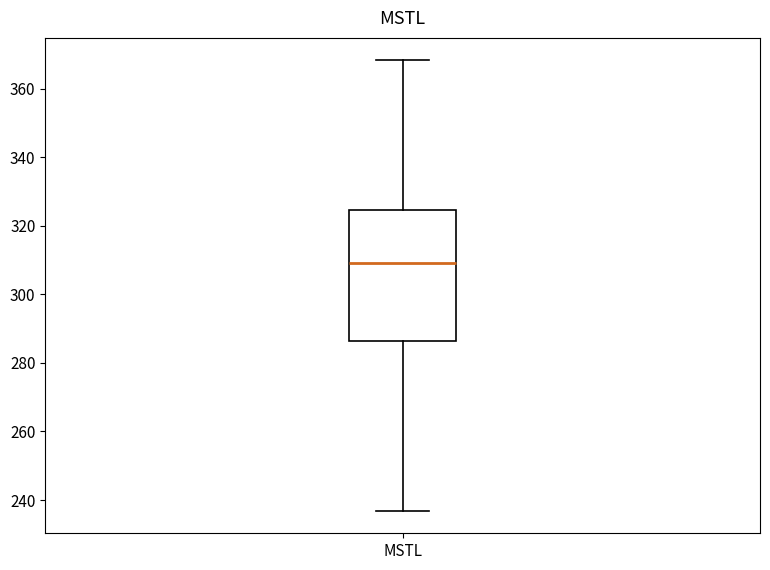

Transcribe this box plot: give where the median line is, the range the box spans, and where the two whiskers end, as read against the y-axis. The values are not printed on the chart, so give them approximately, as read against the axis.

median 310, box 286 to 324, whiskers 236 to 368